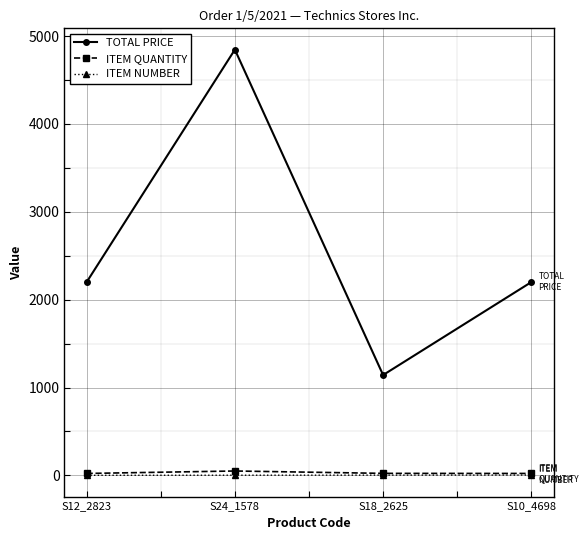

Which series has the largest total across all categories?

TOTAL PRICE